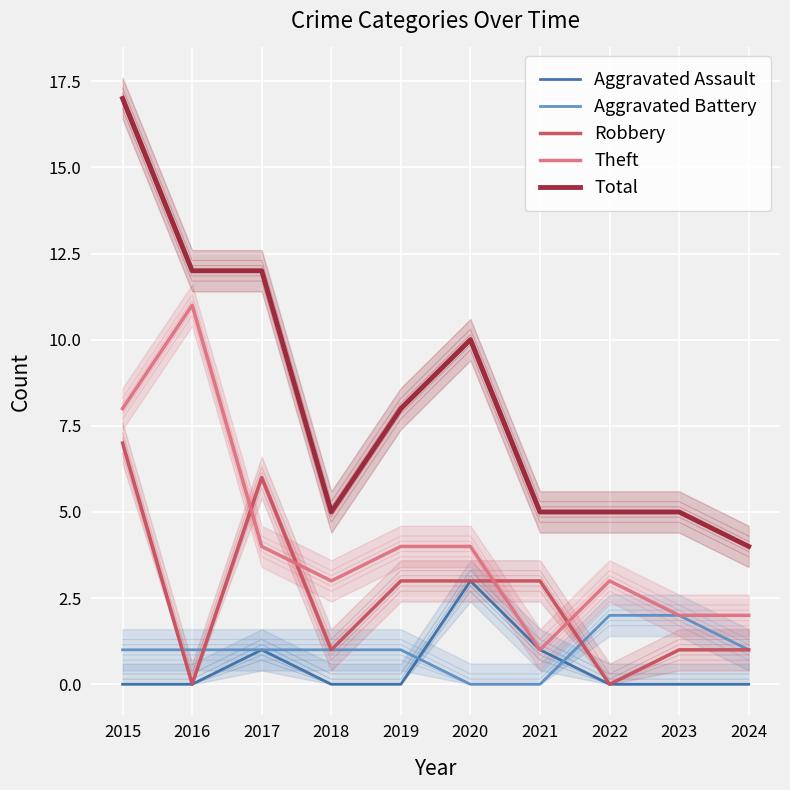

Where do Aggravated Battery and Aggravated Assault first cross each other?

2019 and 2020